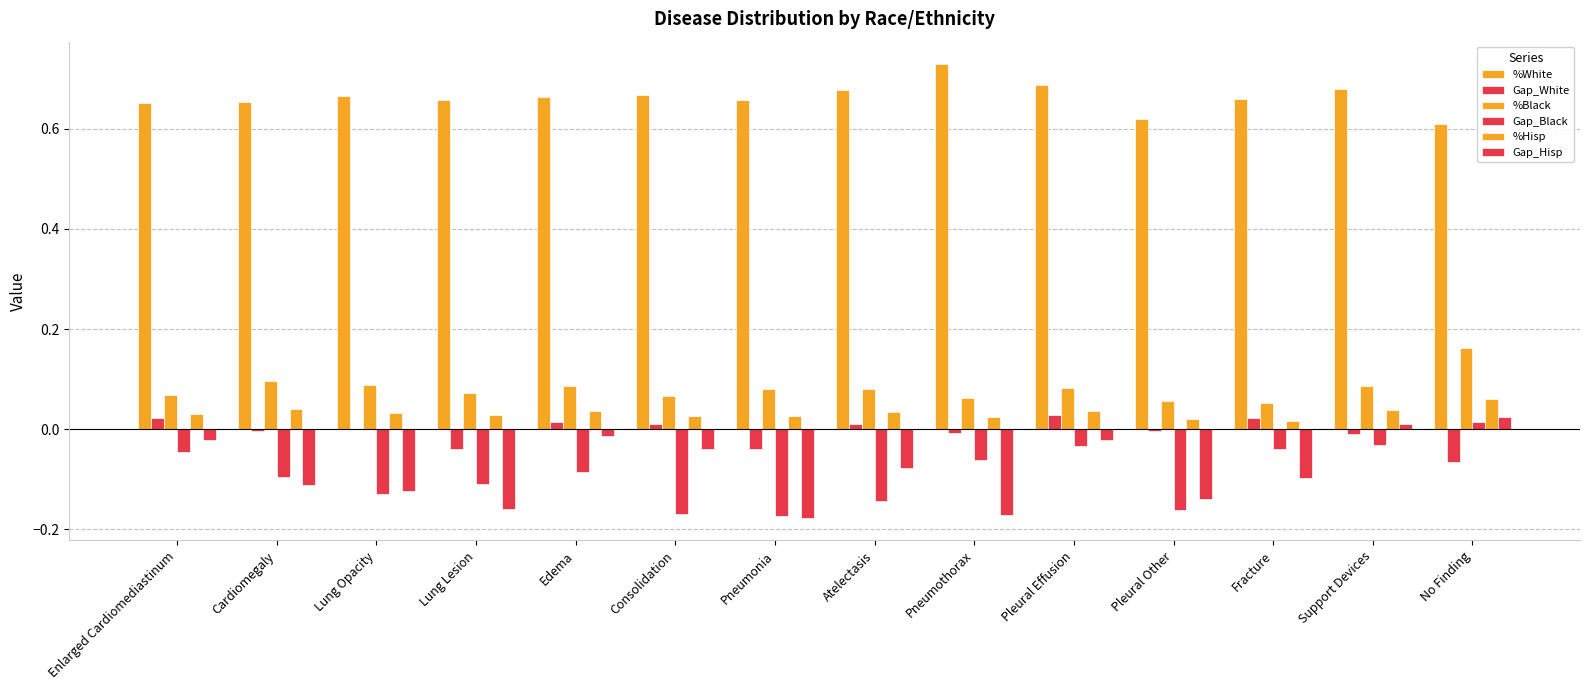

How many groups of bars are there?

14